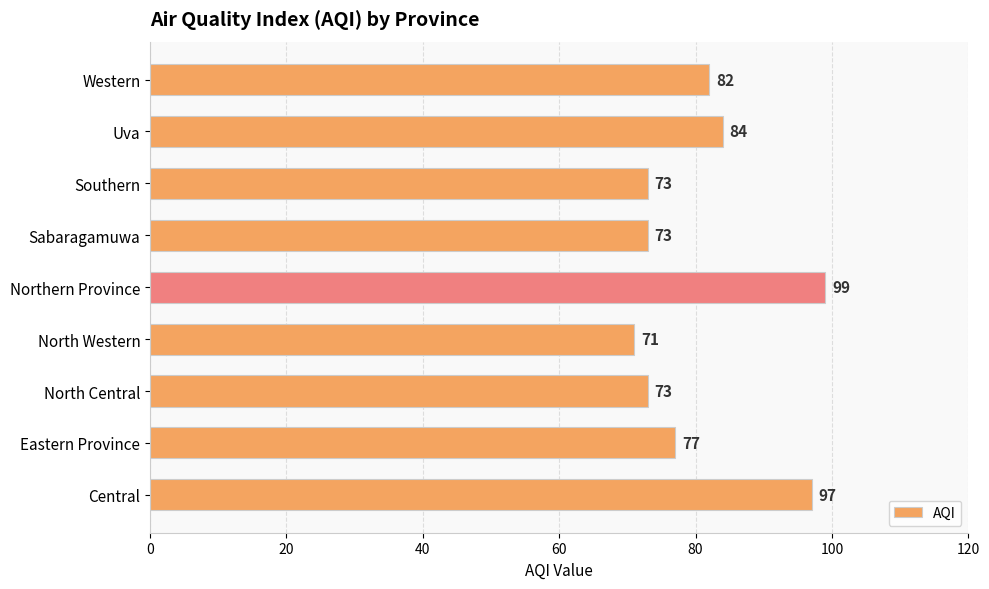

How many categories are shown in the chart?

9